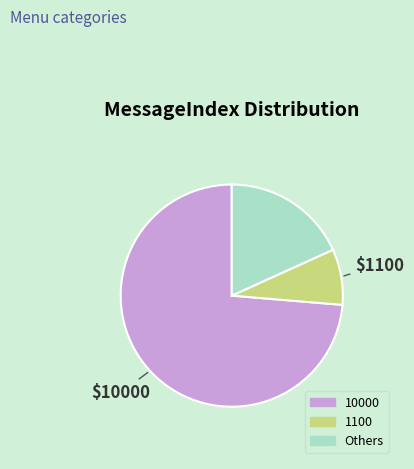

Is there any slice that represents more than half of the pie?

Yes